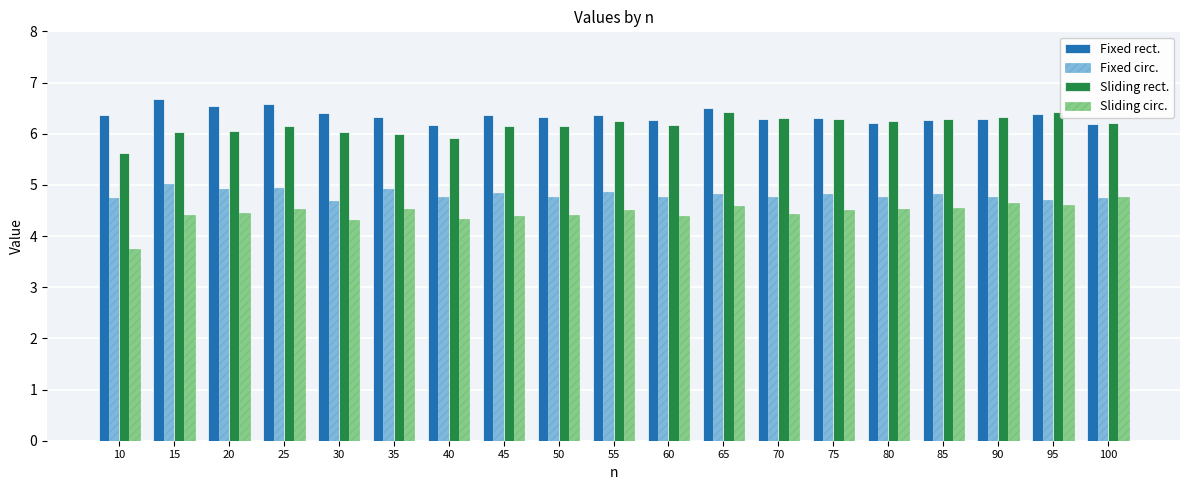

At which label does Sliding circ. first exceed 4?

15